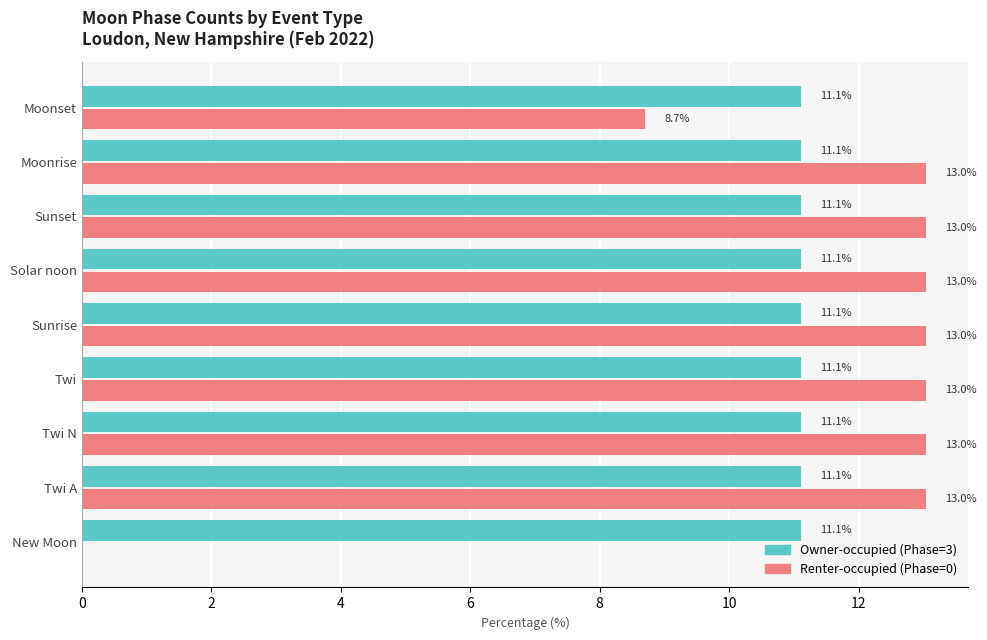

What is the total value across all series at Moonset?

19.8